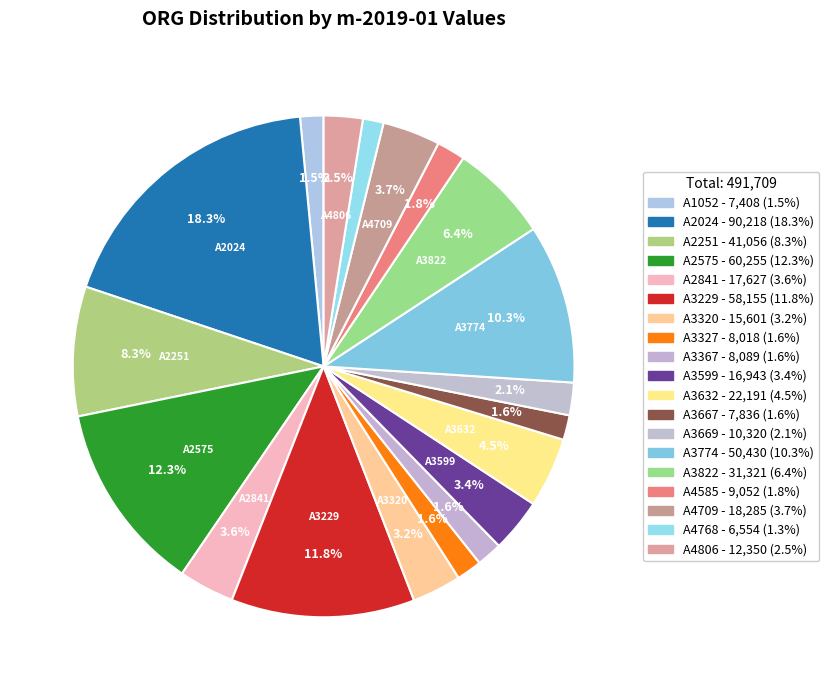

How many slices are in this pie chart?

19